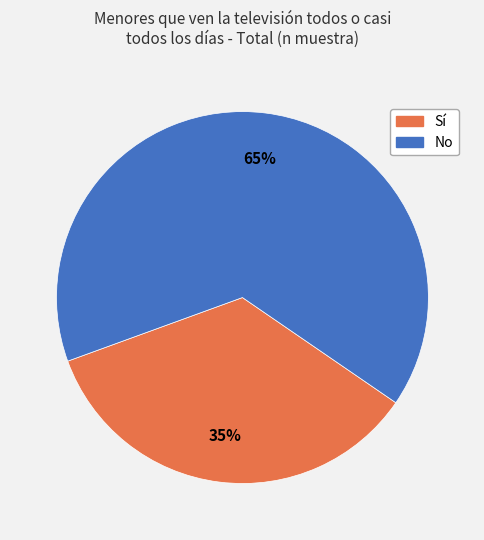

Is the sum of Sí and No greater than half?

Yes